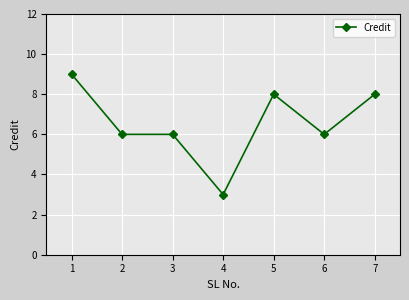

Is it true that the value at 4 is 3?

True